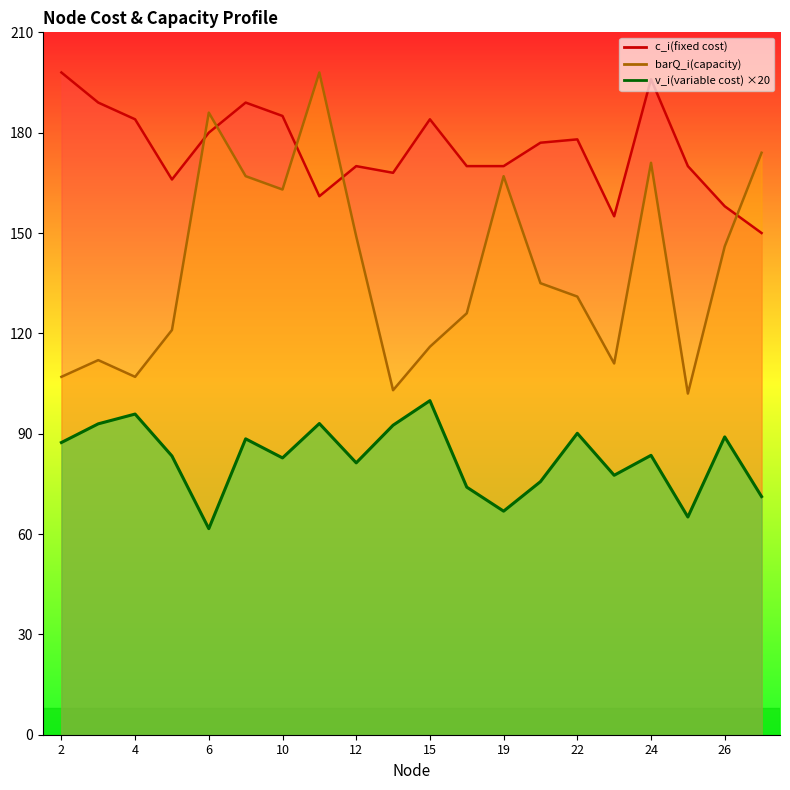

What is the average value of the barQ_i(capacity) series?

139.6